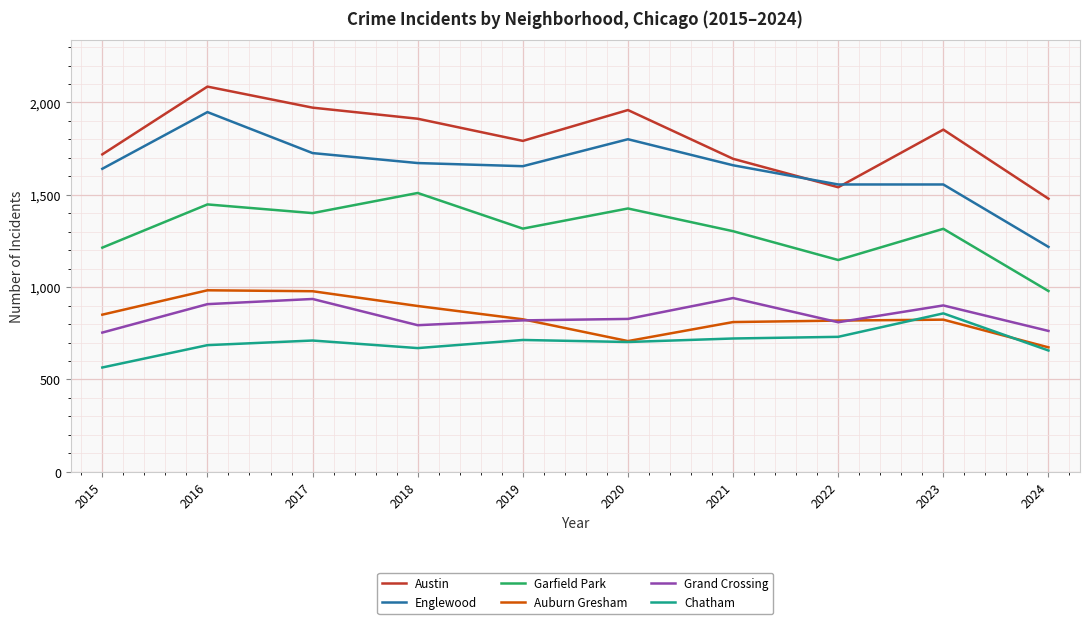

True or false: Englewood and Garfield Park intersect in this chart.

False